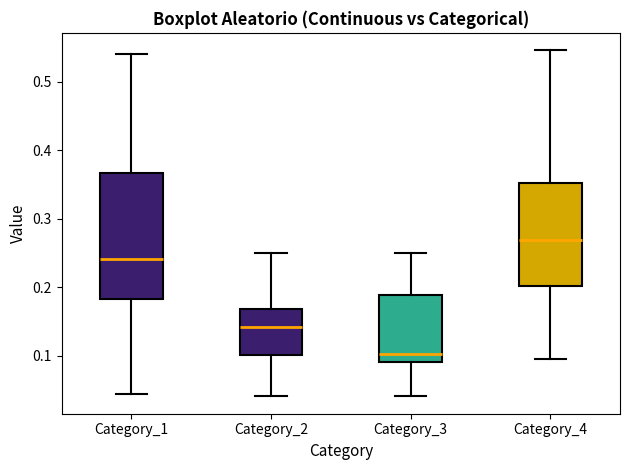

Where does the lower whisker of the box for Category_4 end on the y-axis? The values are not printed on the chart, so give them approximately, as read against the axis.

0.09